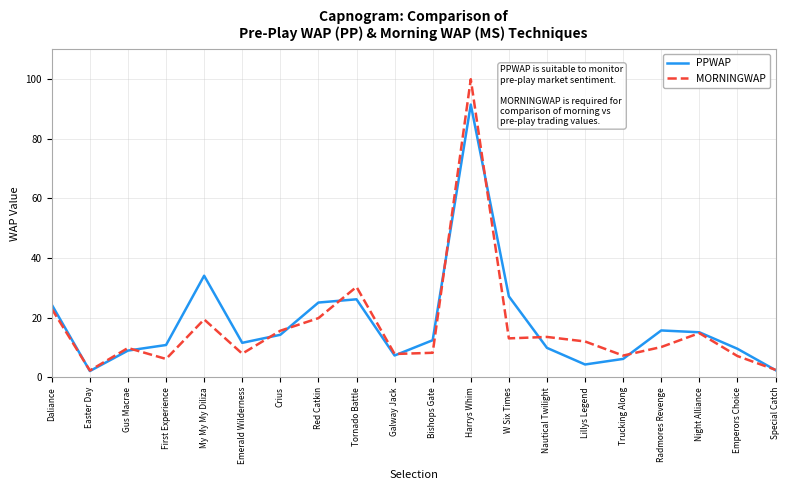

Between Tornado Battle and Special Catch, which series saw the biggest shift?

MORNINGWAP